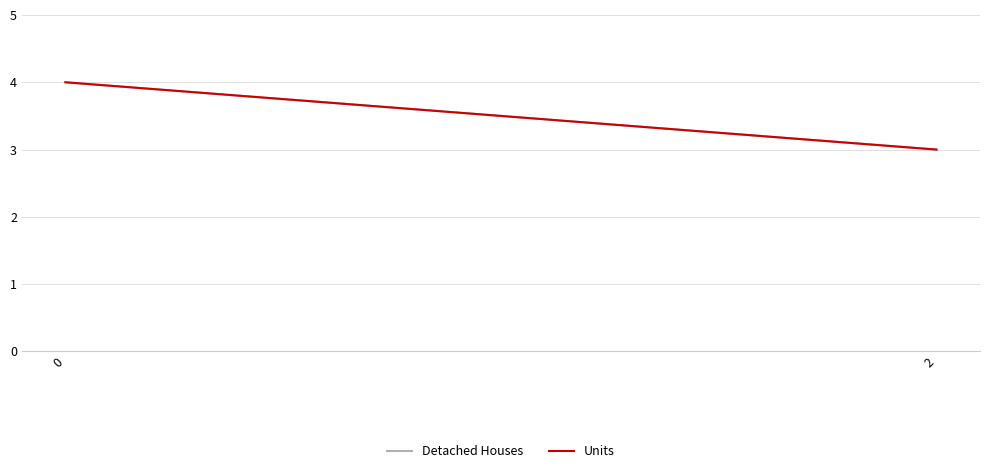

What are all the series names shown in the legend?

Detached Houses, Units